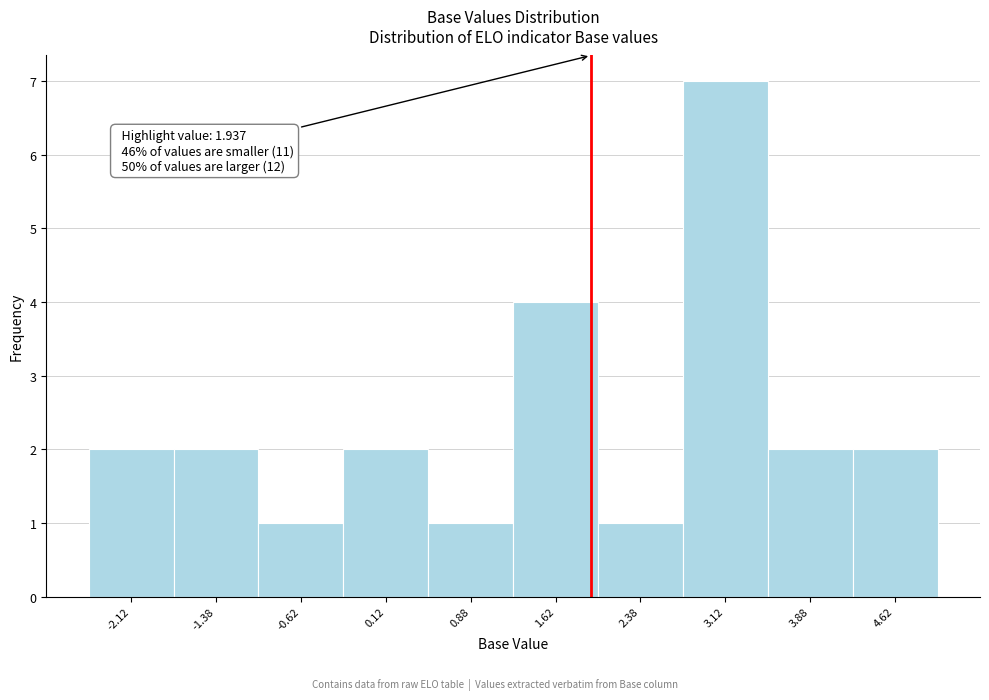

Over which range of the x-axis is the bar tallest?

2.75 to 3.50